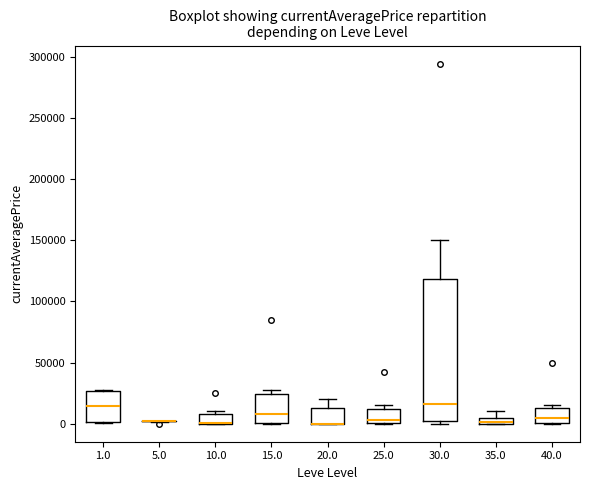

Which box is the tallest, from its lower edge to its upper edge?

30.0